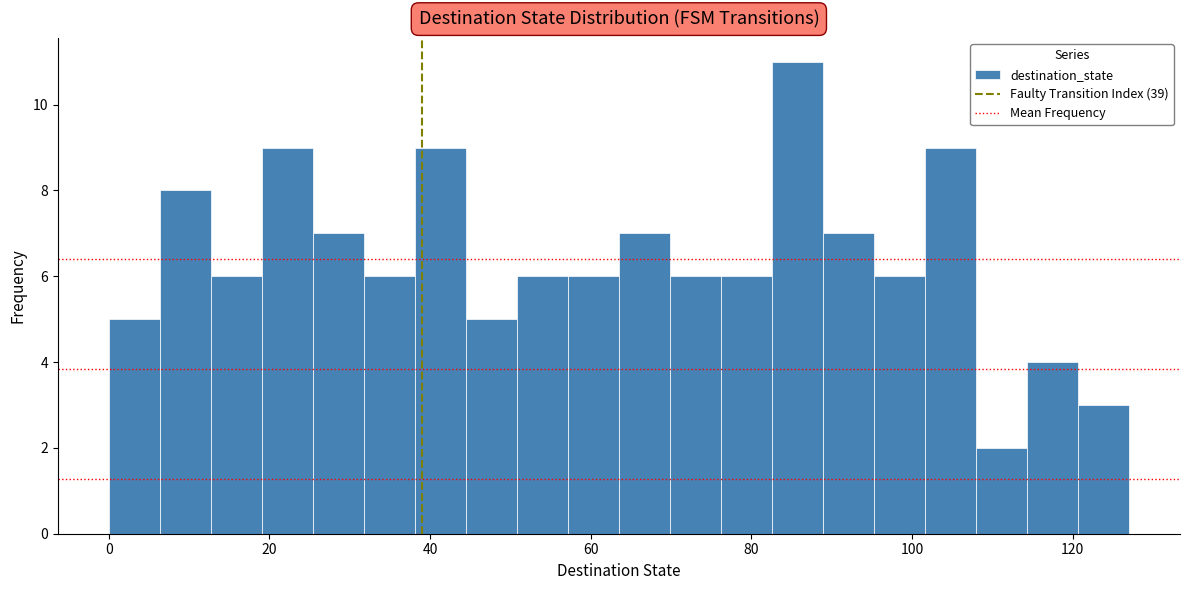

Around what value on the x-axis is the tallest bar? Give the approximate position of its centre, as read against the axis.

86